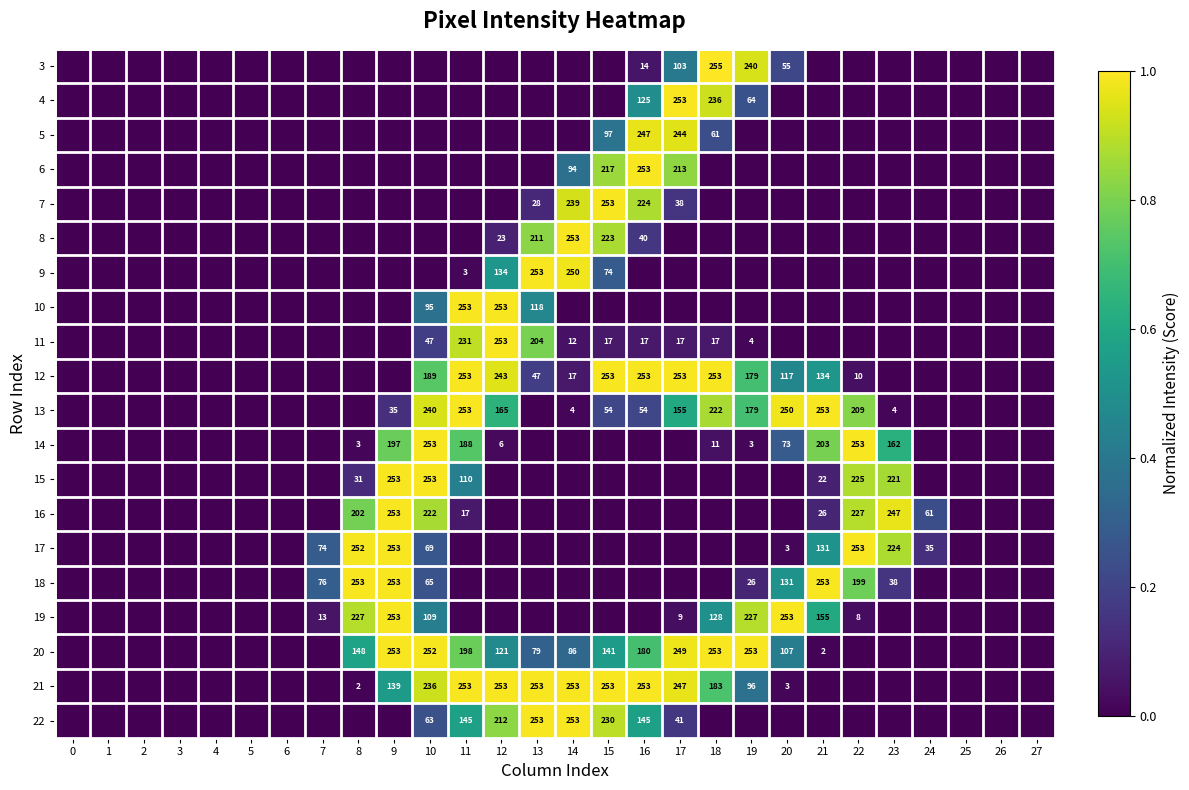

At which category is the sum across all series the highest?

10